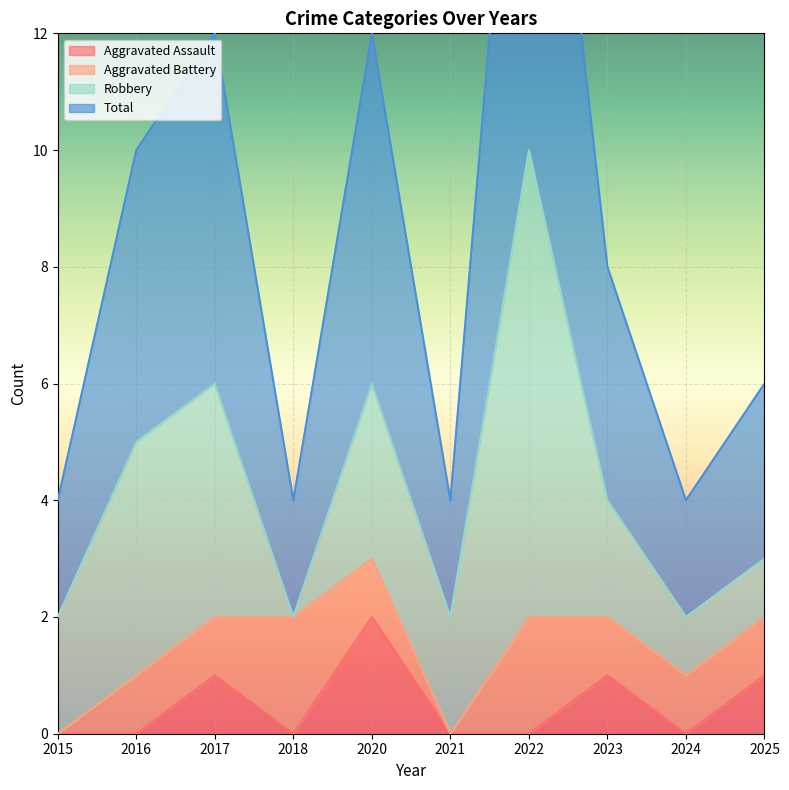

True or false: Total has more than 0 interior local peaks.

True